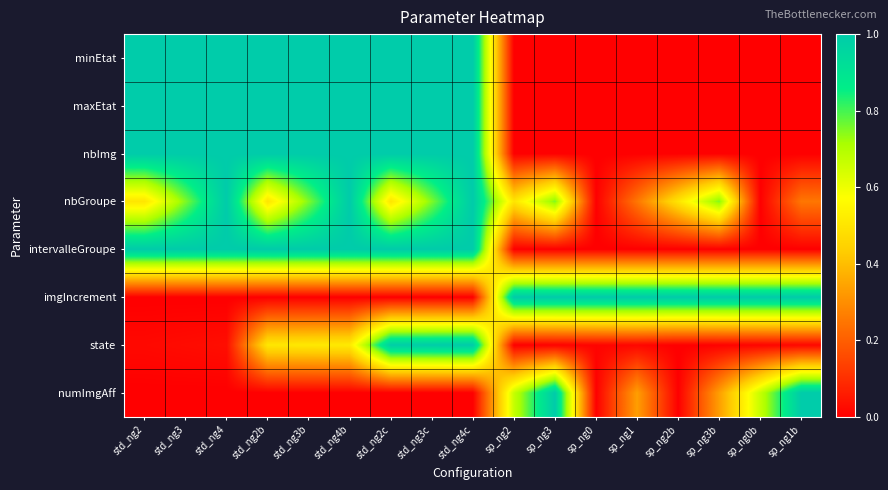

Between sp_ng3b and std_ng4c, which is larger?

std_ng4c